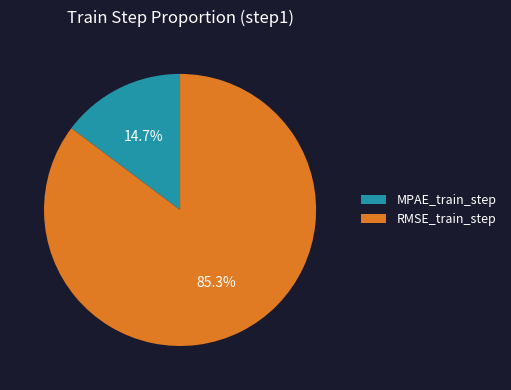

True or false: MPAE_train_step accounts for 15% of the total.

True